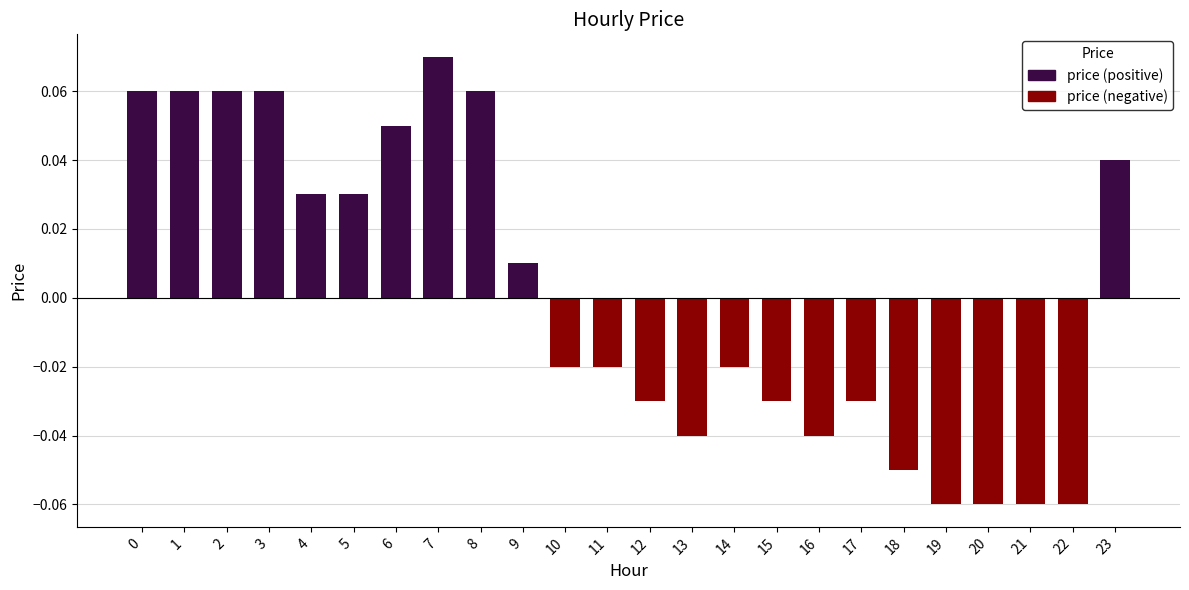

Are the bars horizontal?

No